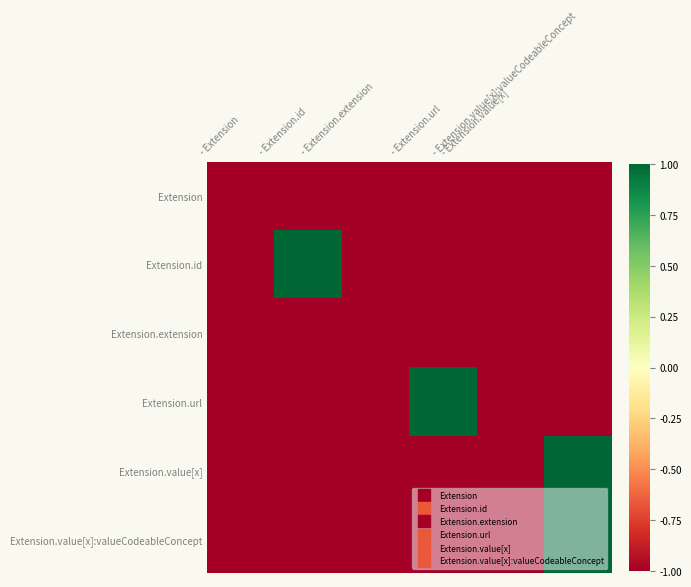

Rank the series at - Extension.id from highest to lowest value.

Extension.id, Extension, Extension.extension, Extension.url, Extension.value[x], Extension.value[x]:valueCodeableConcept